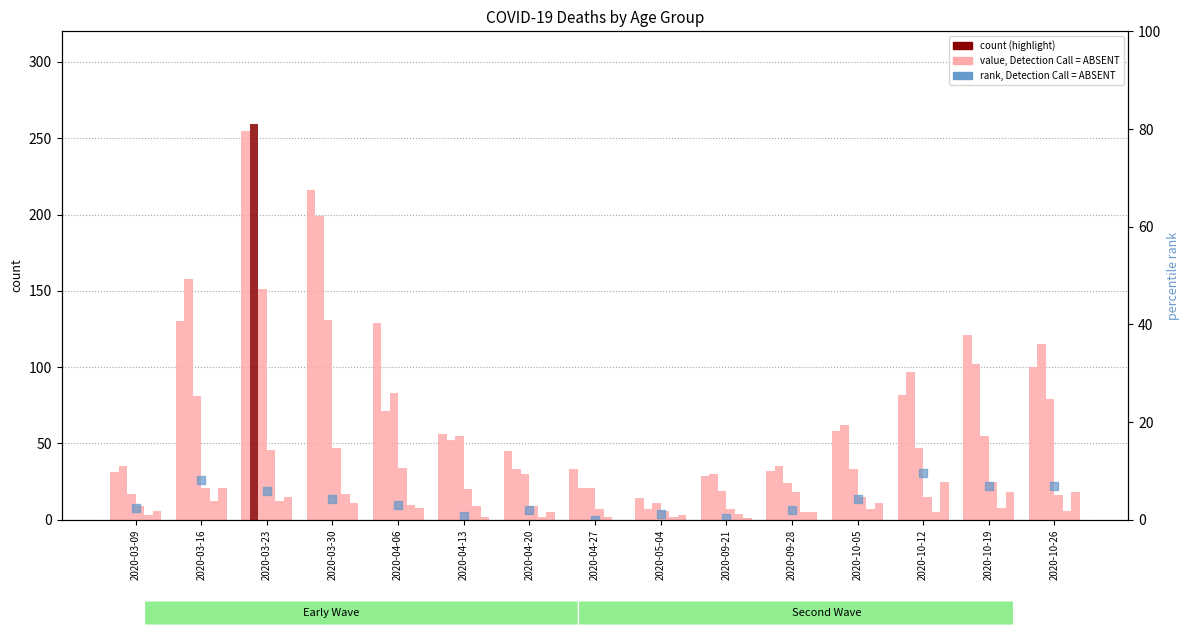

At how many categories does at least one series exceed 49?

9